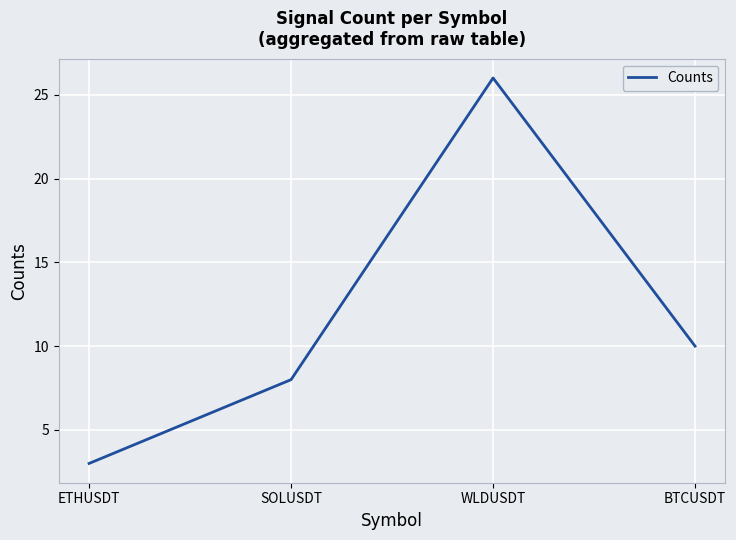

List the labels in order of value, largest first.

WLDUSDT, BTCUSDT, SOLUSDT, ETHUSDT